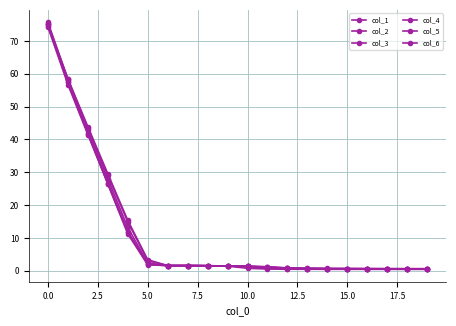

Is this an area chart (filled region under the line)?

No